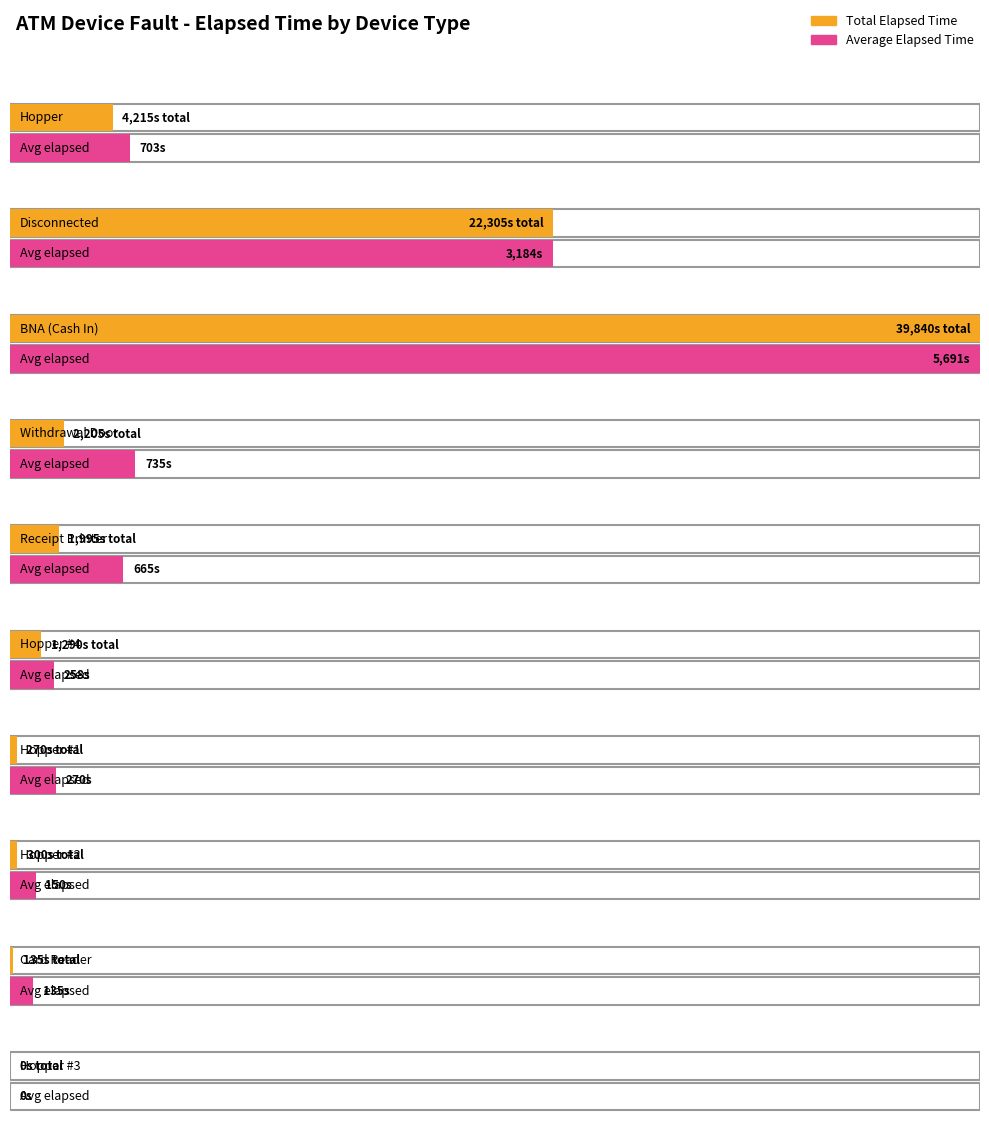

What position from the left is Hopper #4?

6